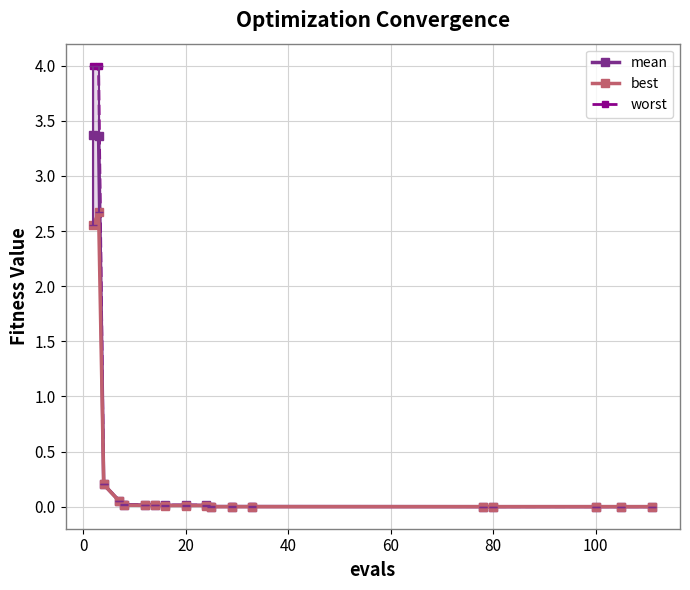

True or false: worst and mean intersect in this chart.

False